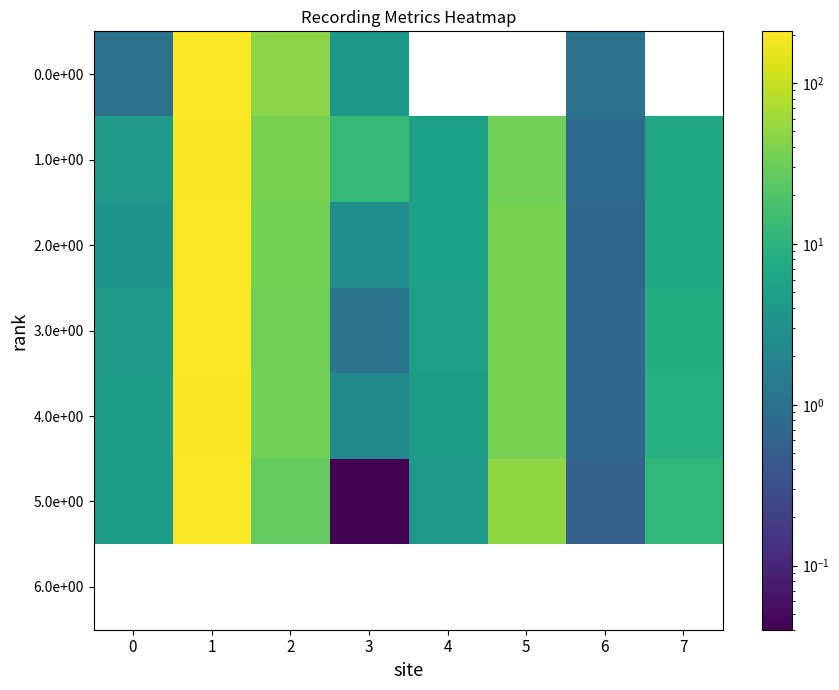

Reading left to right, list all the values displayed in this chart.

0.0e+00: 0=1.0	1=209.5	2=47.0	3=3.9	4=0.0	5=0.0	6=1.0	7=0.0
1.0e+00: 0=4.0	1=198.6	2=37.0	3=12.3	4=5.0	5=33.7	6=0.8	7=6.8
2.0e+00: 0=3.5	1=205.0	2=34.4	3=2.7	4=5.5	5=37.4	6=0.7	7=6.8
3.0e+00: 0=4.1	1=203.6	2=34.4	3=1.1	4=4.6	5=37.2	6=0.7	7=8.0
4.0e+00: 0=4.5	1=202.3	2=34.1	3=2.4	4=4.3	5=37.3	6=0.7	7=8.7
5.0e+00: 0=4.4	1=202.9	2=26.5	3=0.0	4=4.1	5=48.1	6=0.6	7=11.7
6.0e+00: 0=0.0	1=0.0	2=0.0	3=0.0	4=0.0	5=0.0	6=0.0	7=0.0